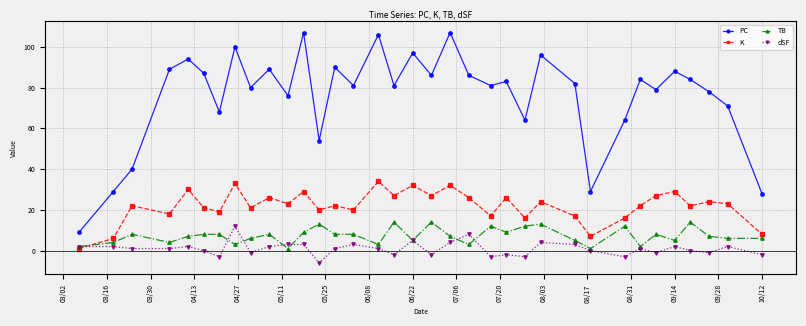

What is the highest value of the TB series?

14